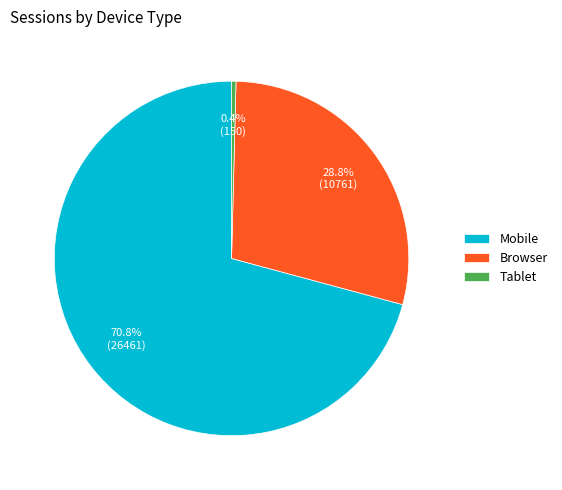

To the nearest percent, what is the difference between the largest and smallest slice percentages?

70%